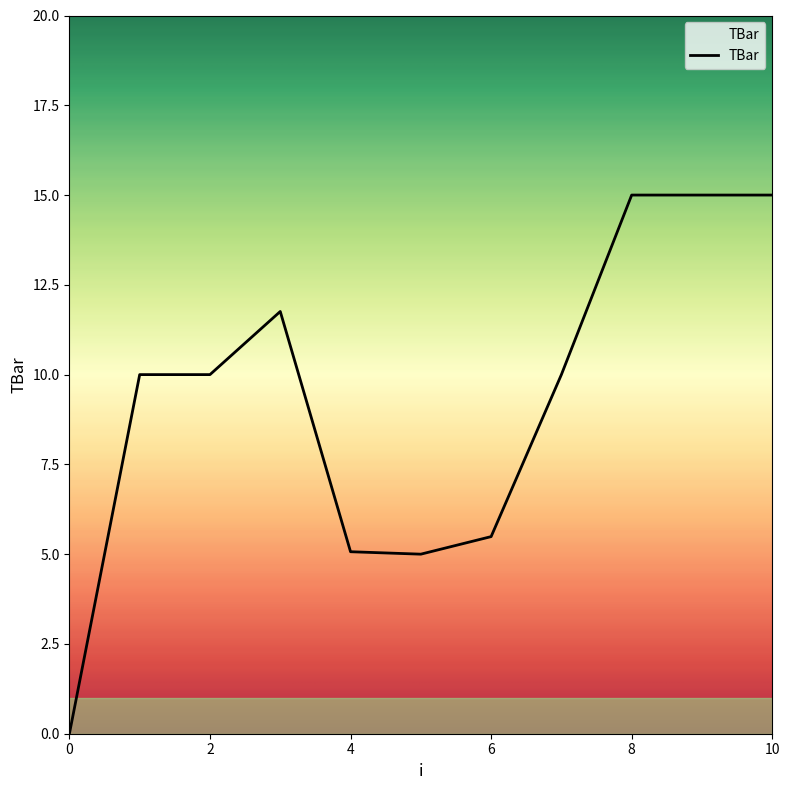

What is the maximum value shown in the chart?

15.0